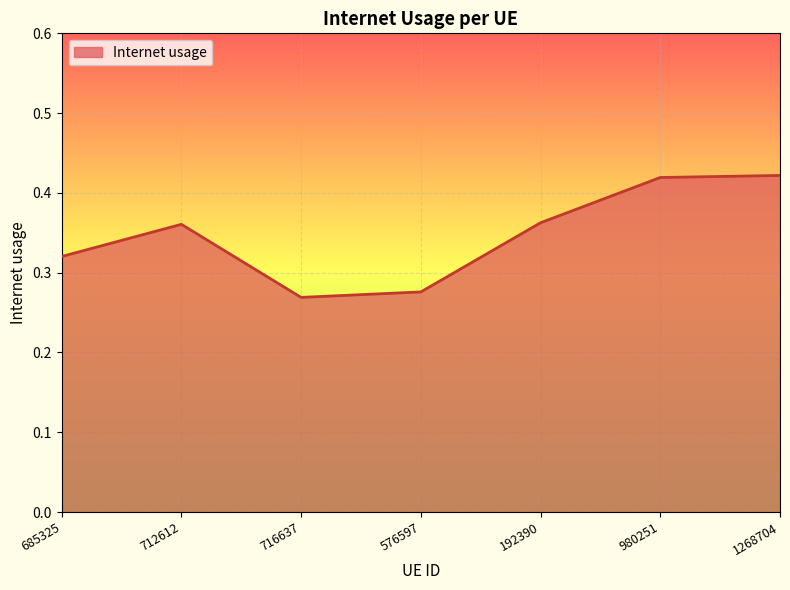

The value at 685325 is 0.2. True or false?

False